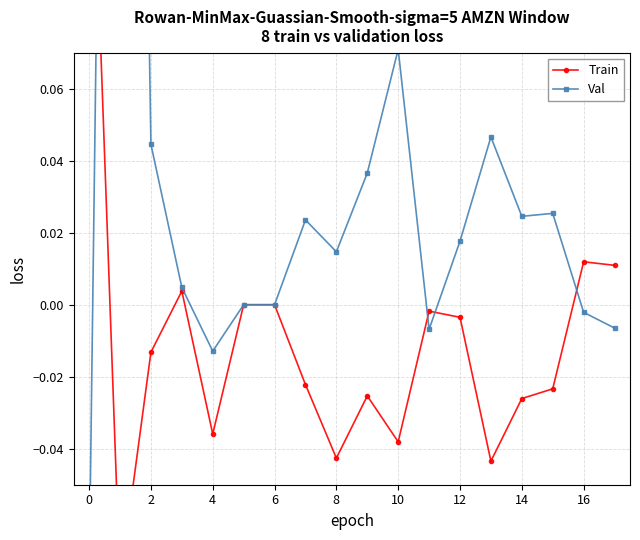

Does the chart display data point markers on the line(s)?

Yes